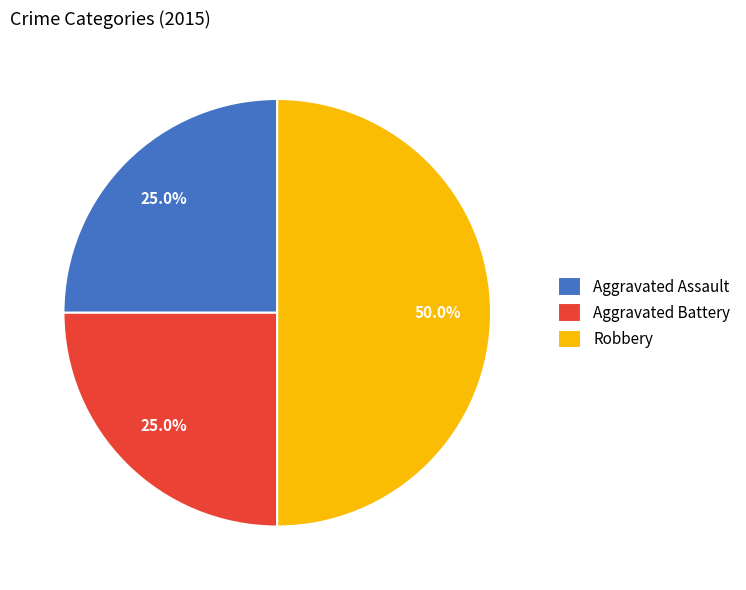

To the nearest percent, what is the difference between the Robbery and Aggravated Battery slice percentages?

25%